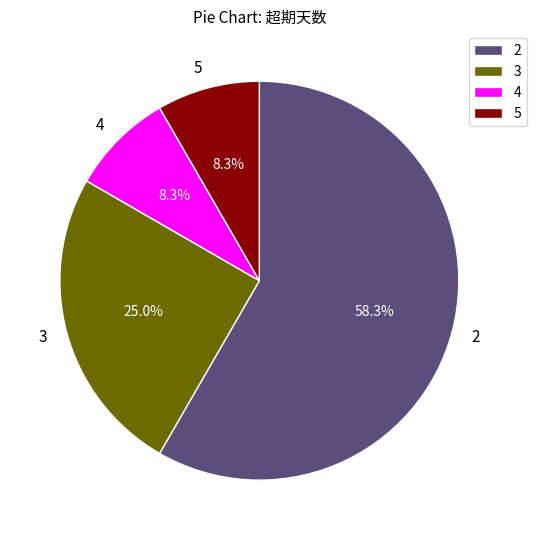

How many segments does this pie chart have?

4